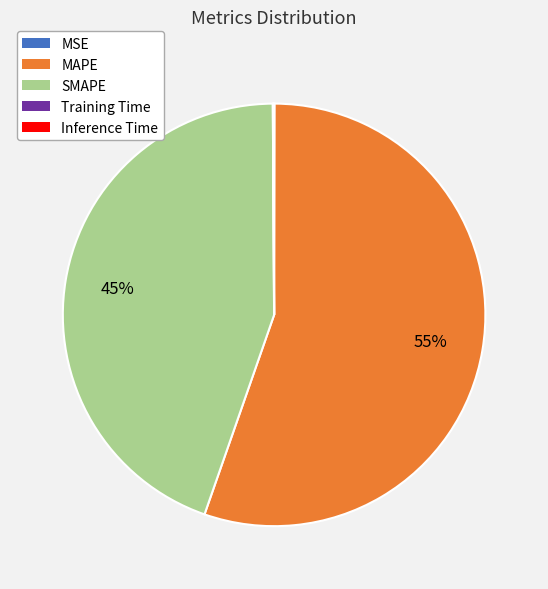

To the nearest percent, what is the difference between the largest and smallest slice percentages?

55%